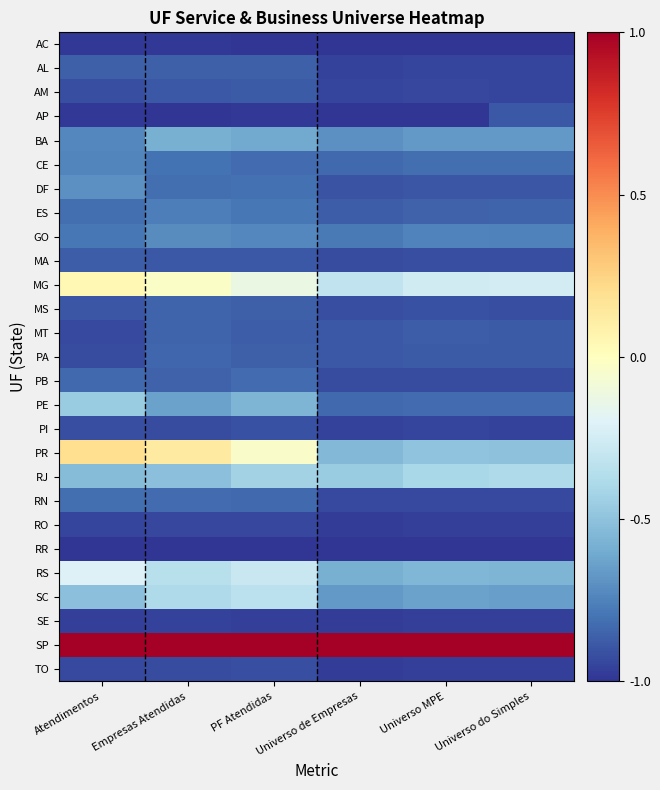

What is the spread (max minus min) of values at Atendimentos?

2.0